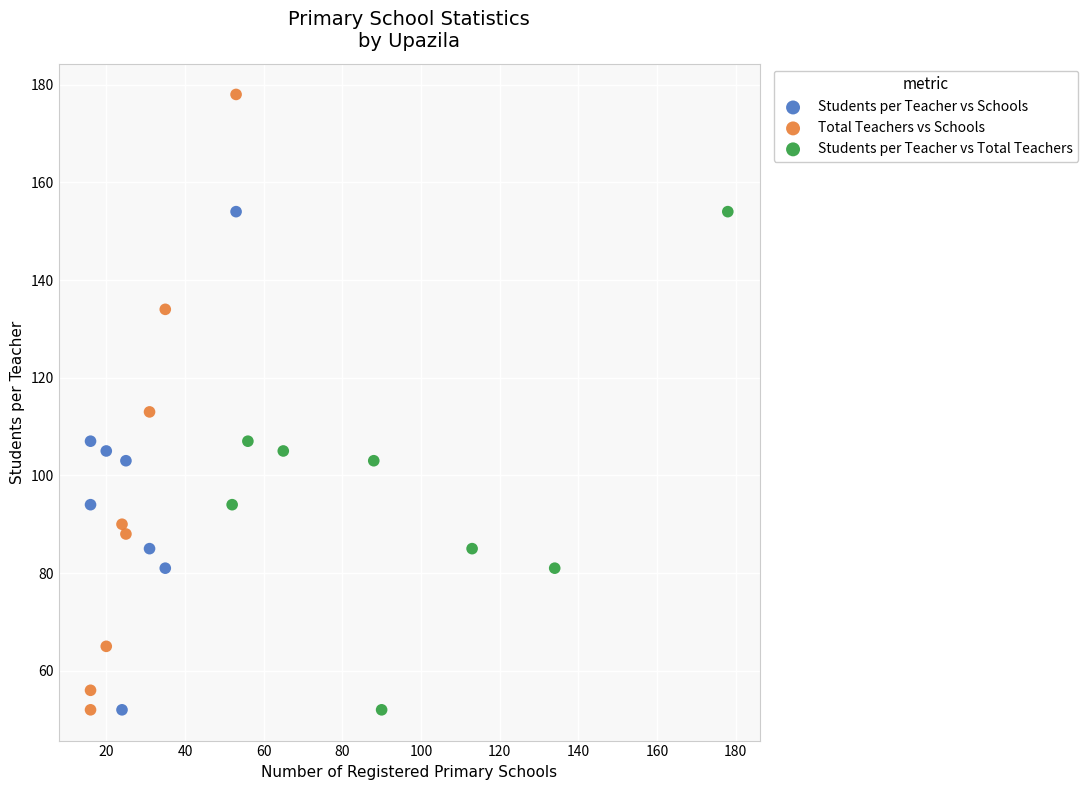

What are all the series names shown in the legend?

Students per Teacher vs Schools, Total Teachers vs Schools, Students per Teacher vs Total Teachers